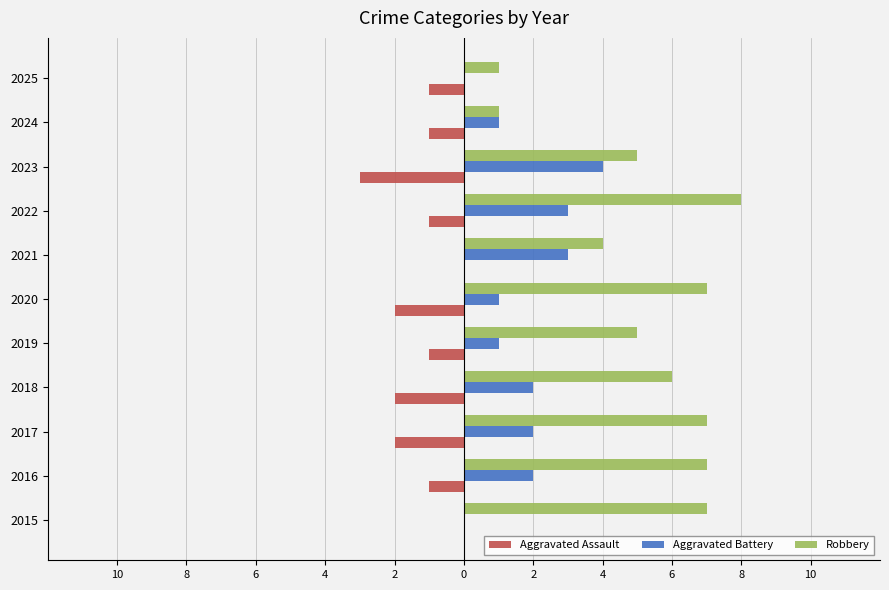

What are all the series names shown in the legend?

Aggravated Assault, Aggravated Battery, Robbery